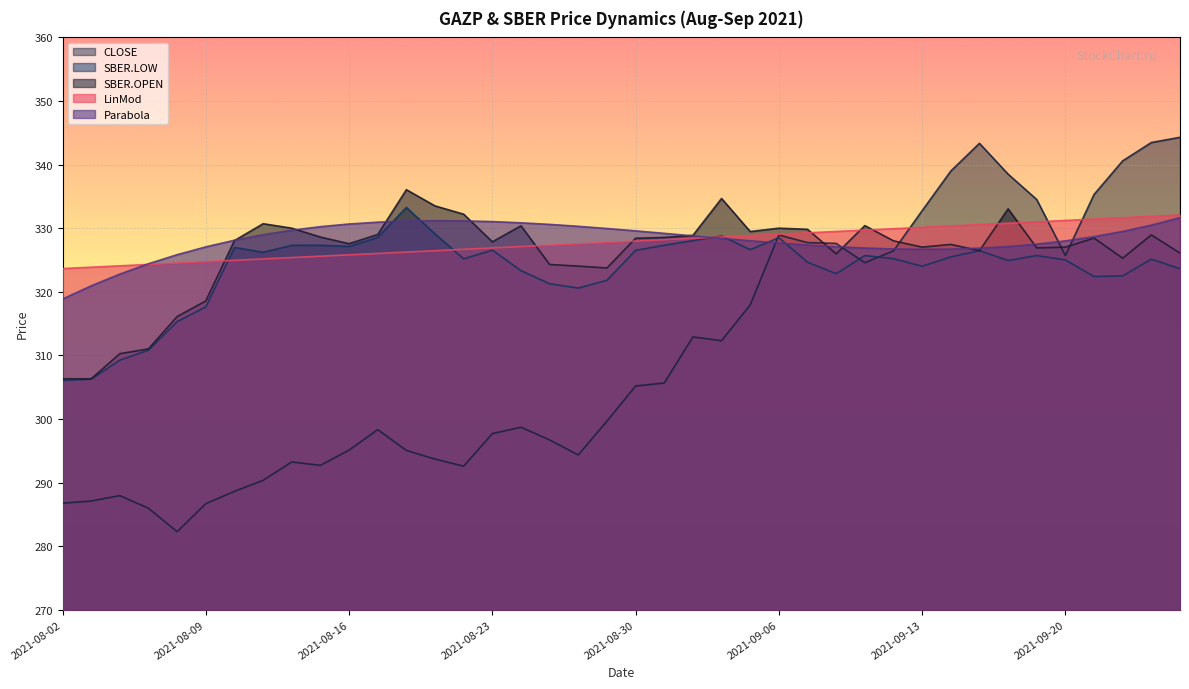

What are all the series names shown in the legend?

CLOSE, SBER.LOW, SBER.OPEN, LinMod, Parabola